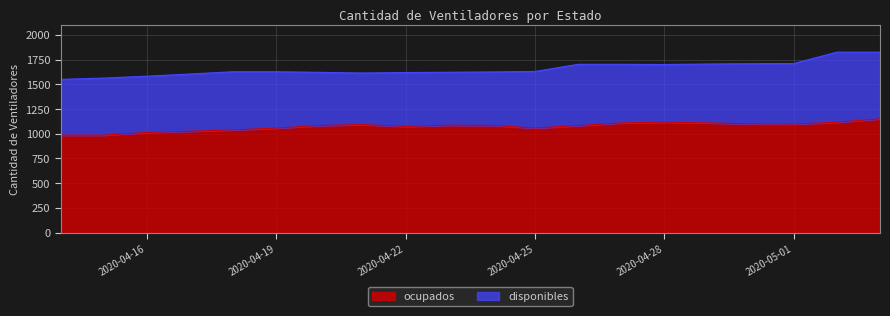

What is the difference between the maximum and minimum values?

165